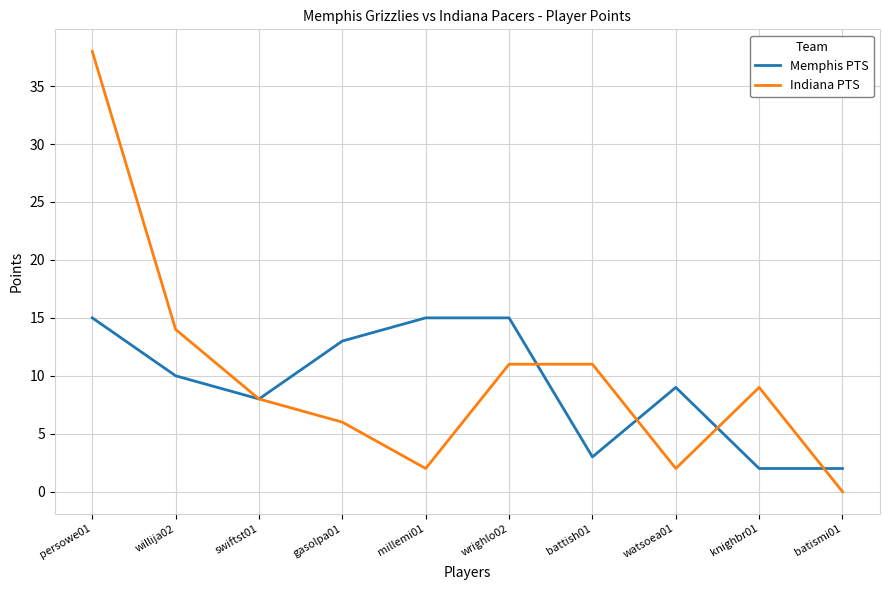

At which category is the sum across all series the highest?

persowe01